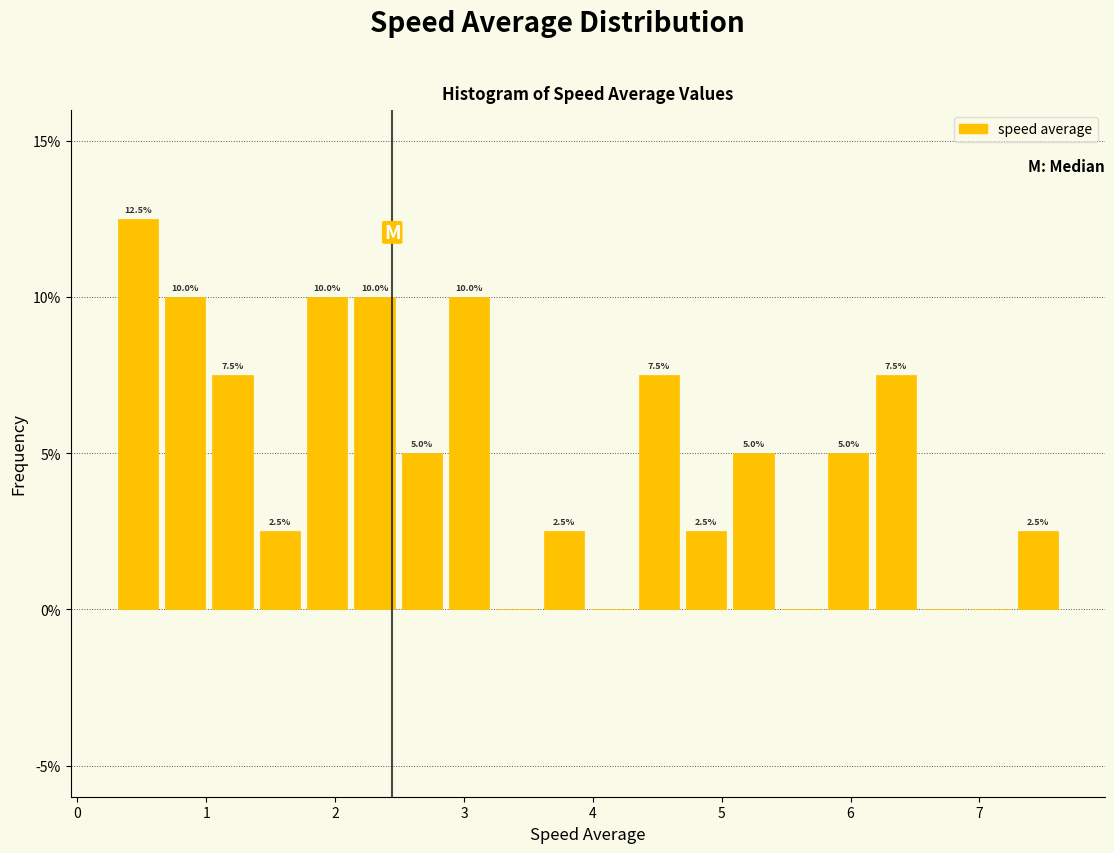

Read against the x-axis, roughly where is the centre of the tallest bar?

0.5